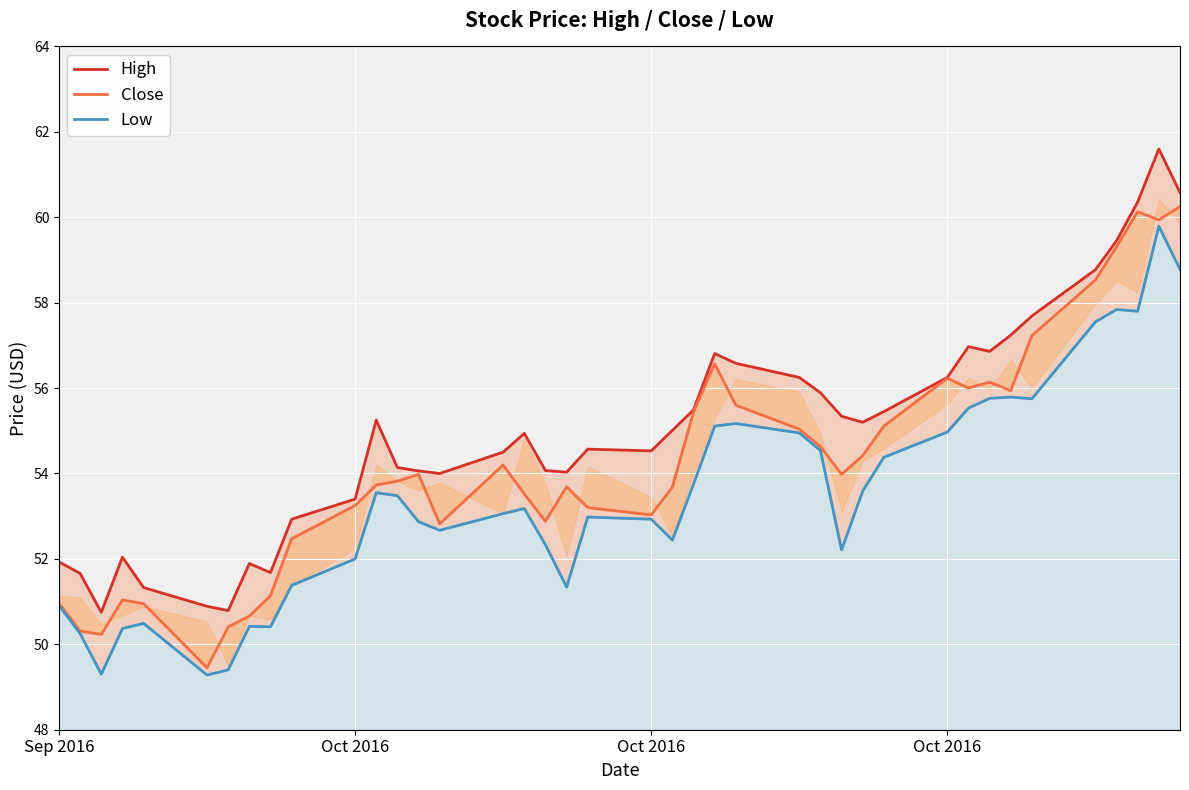

True or false: Close and Low cross at least once.

False